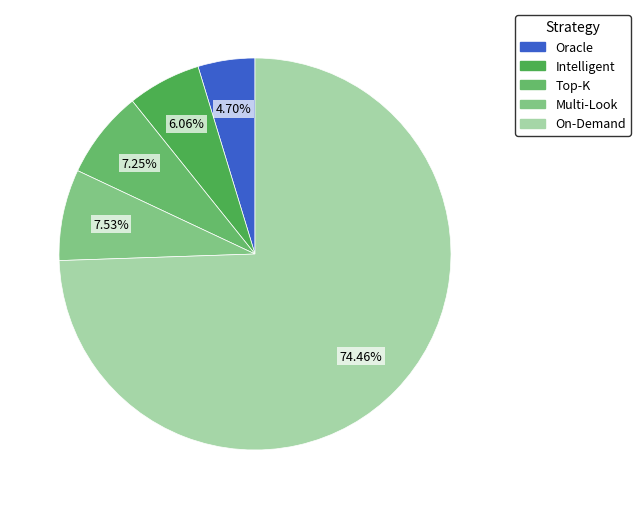

Count the number of slices in the pie.

5